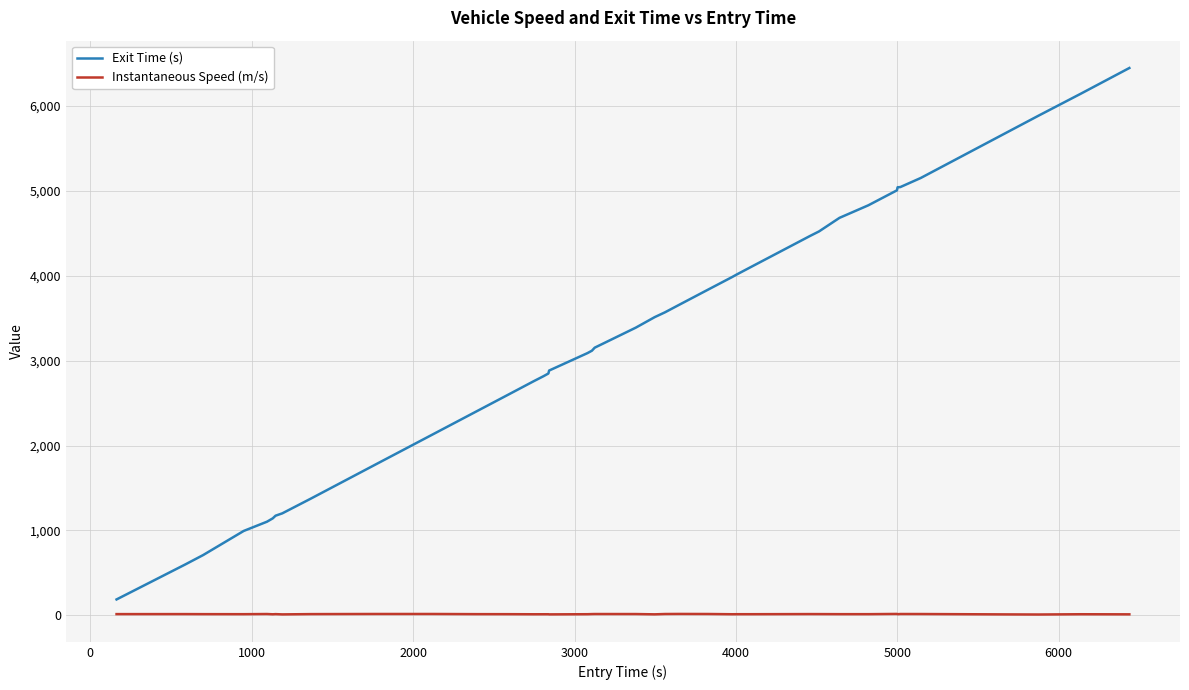

List the series in order of their peak value, highest first.

Exit Time (s), Instantaneous Speed (m/s)